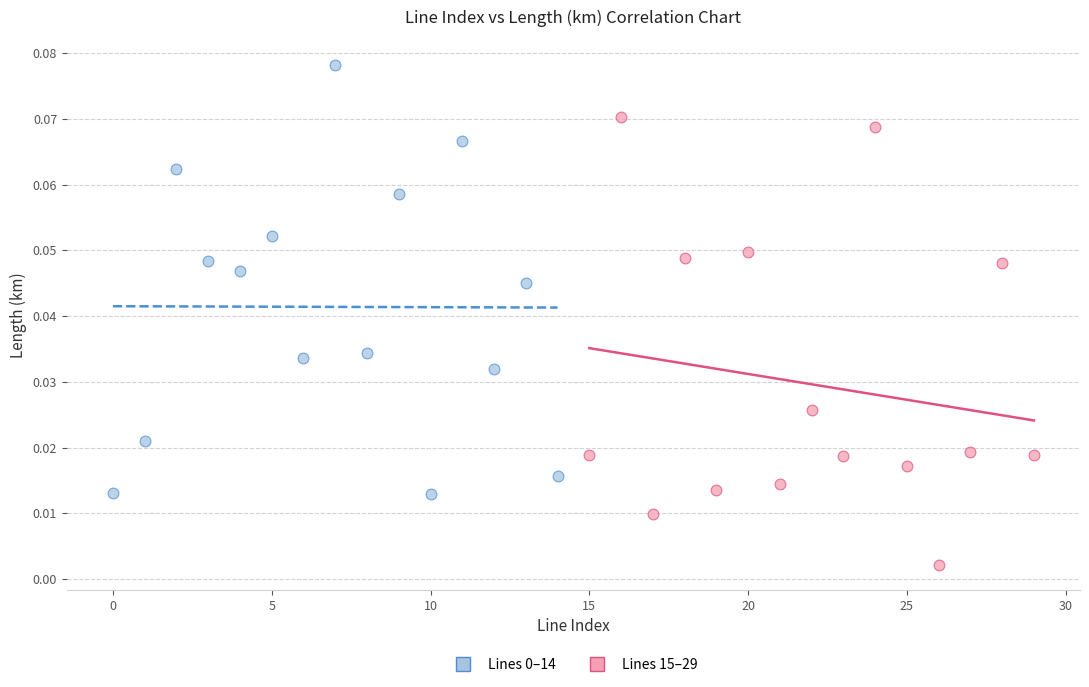

Which series contains the lowest Y value?

Lines 15–29